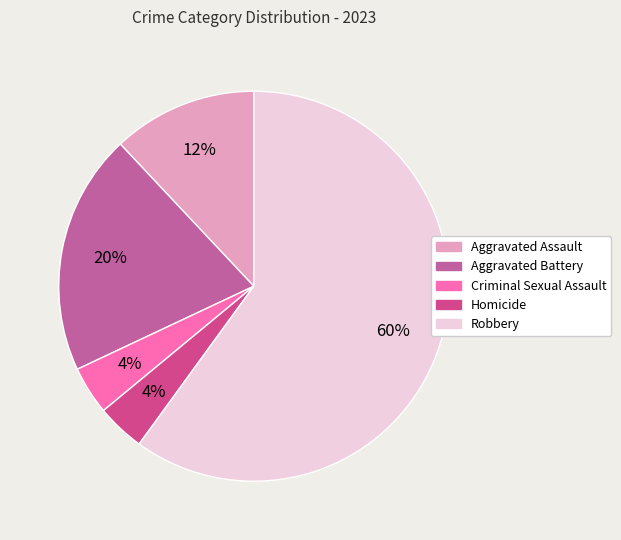

To the nearest percent, what portion does Aggravated Battery represent?

20%